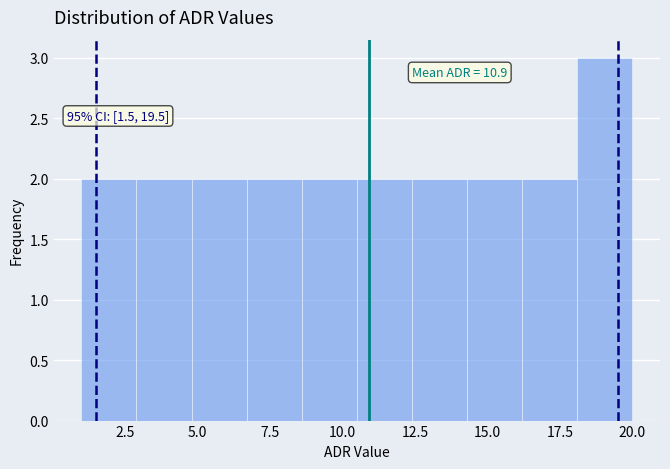

Around what value on the x-axis is the tallest bar? Give the approximate position of its centre, as read against the axis.

19.0